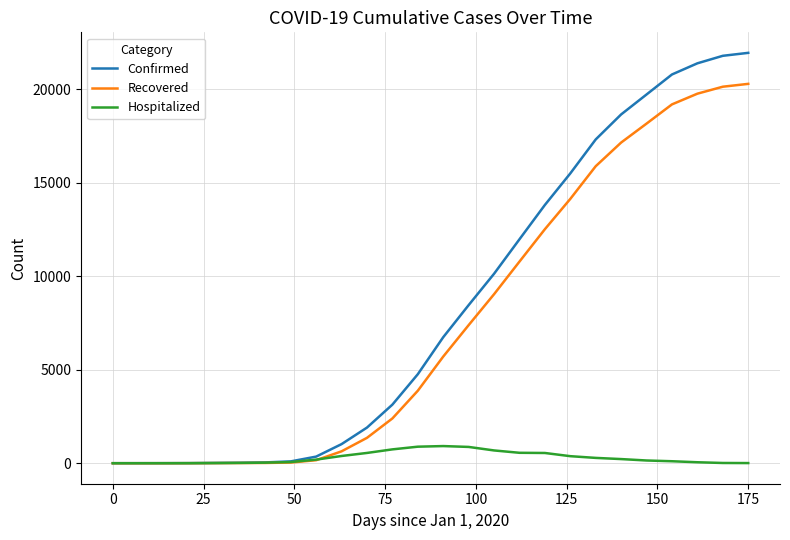

Rank the series by their maximum value, from highest to lowest.

Confirmed, Recovered, Hospitalized